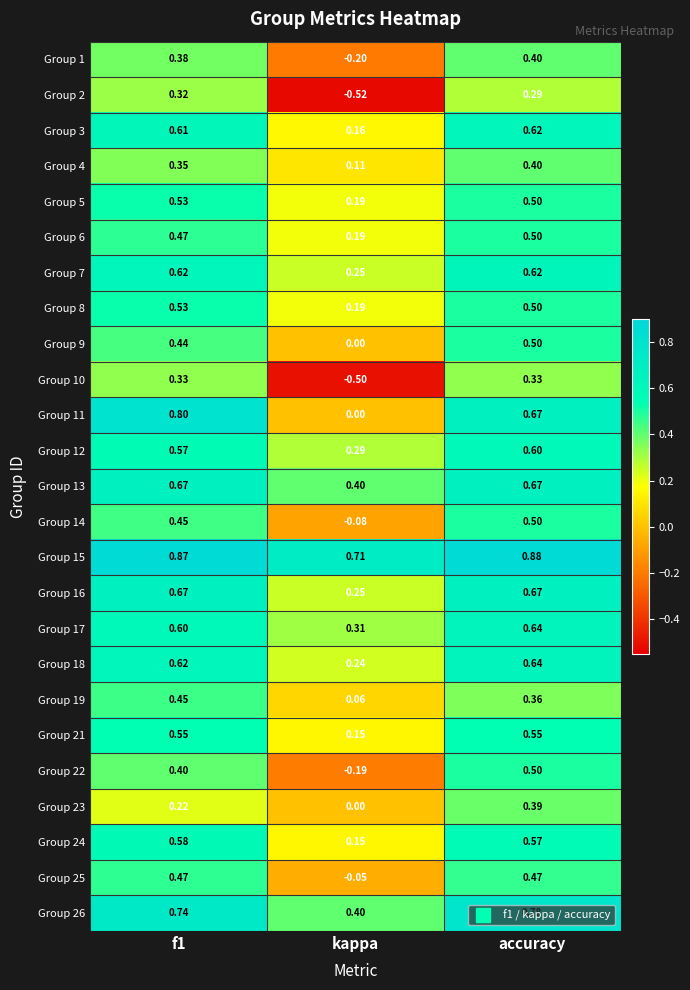

Where is Group 1 nearest to the value 0?

kappa